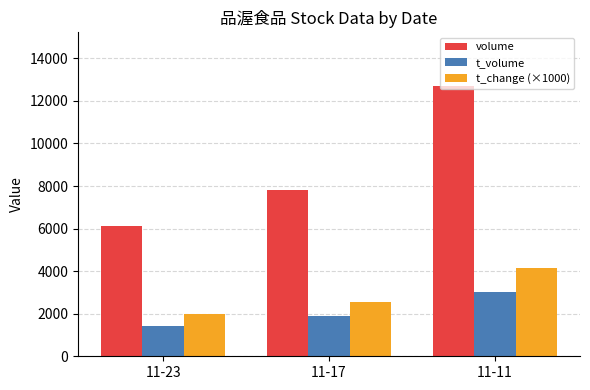

At which label does t_volume reach its peak?

11-11